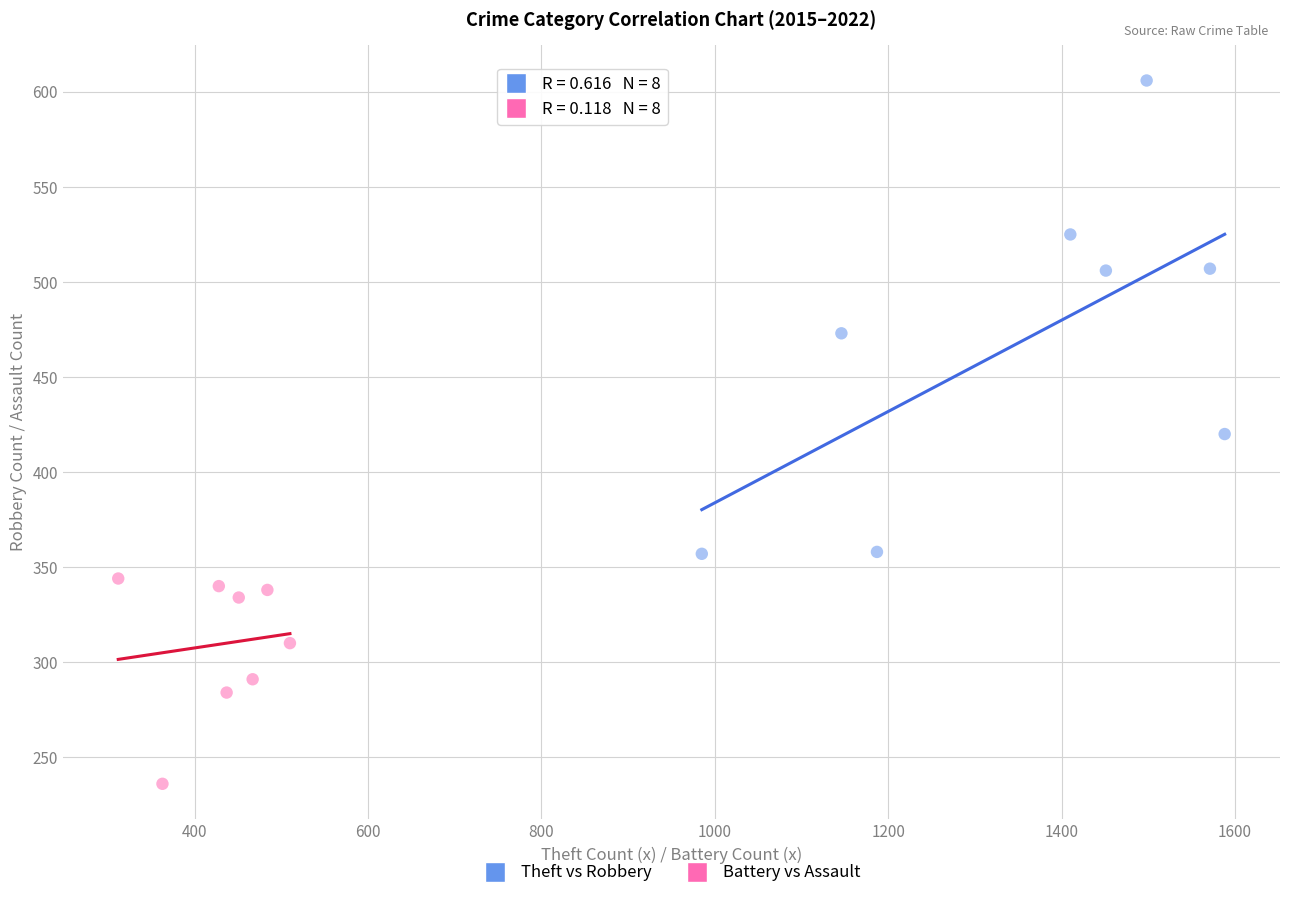

Which series reaches the maximum Y coordinate?

Theft vs Robbery